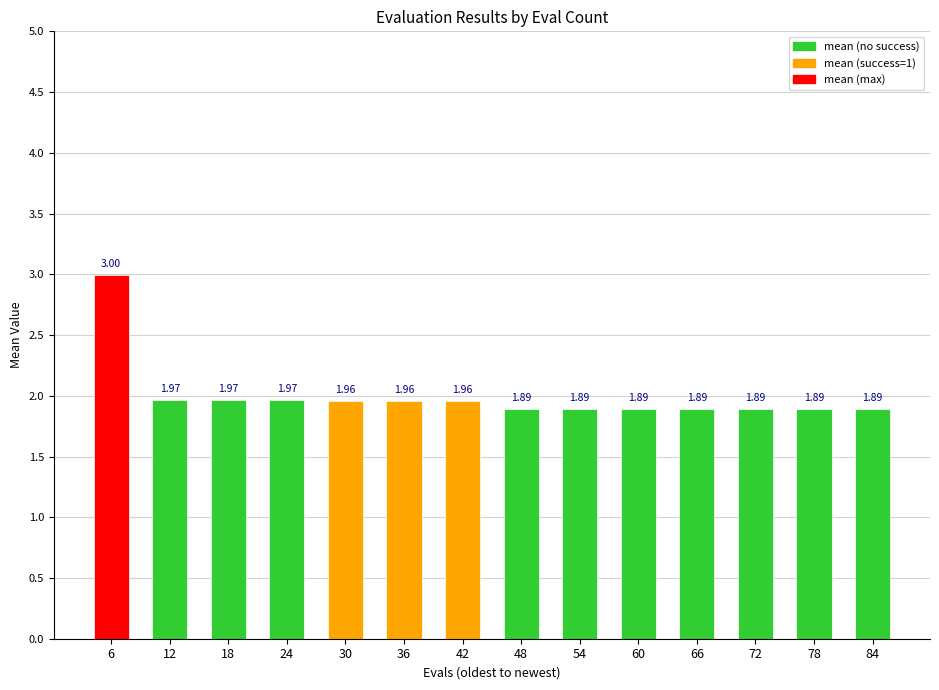

Which category has the highest value across all series?

6